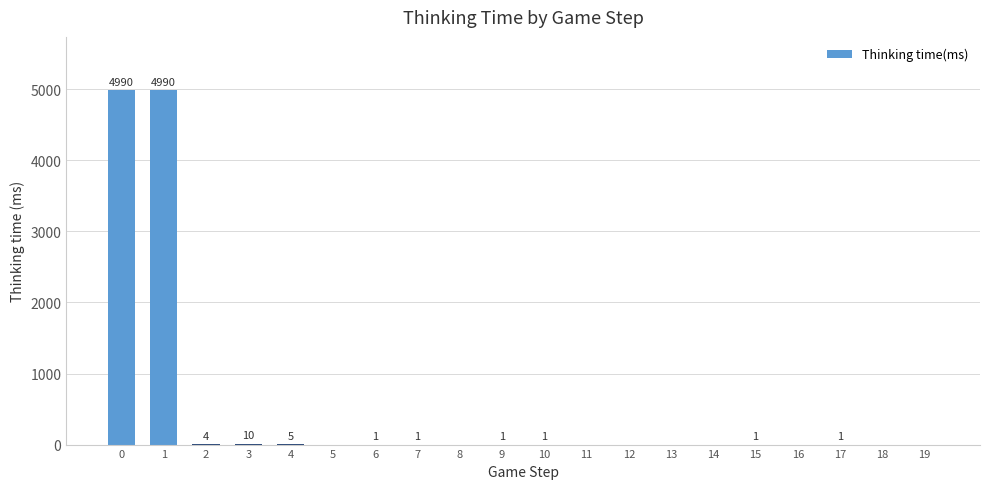

The chart shows a value of -3318 at 16. True or false?

False